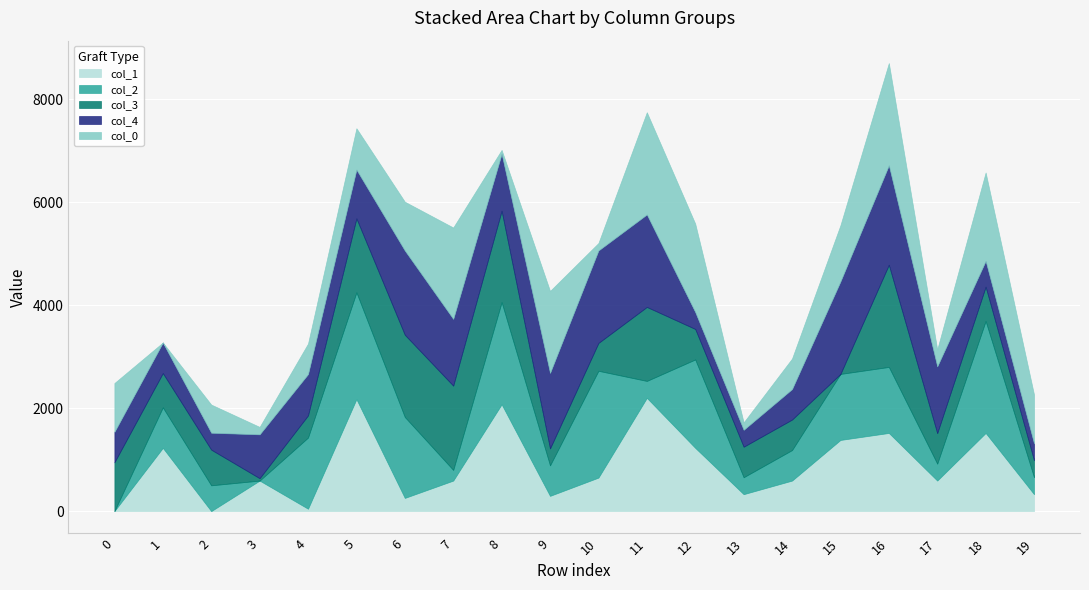

What is the difference between the col_4 values at 8 and 10?

690.0